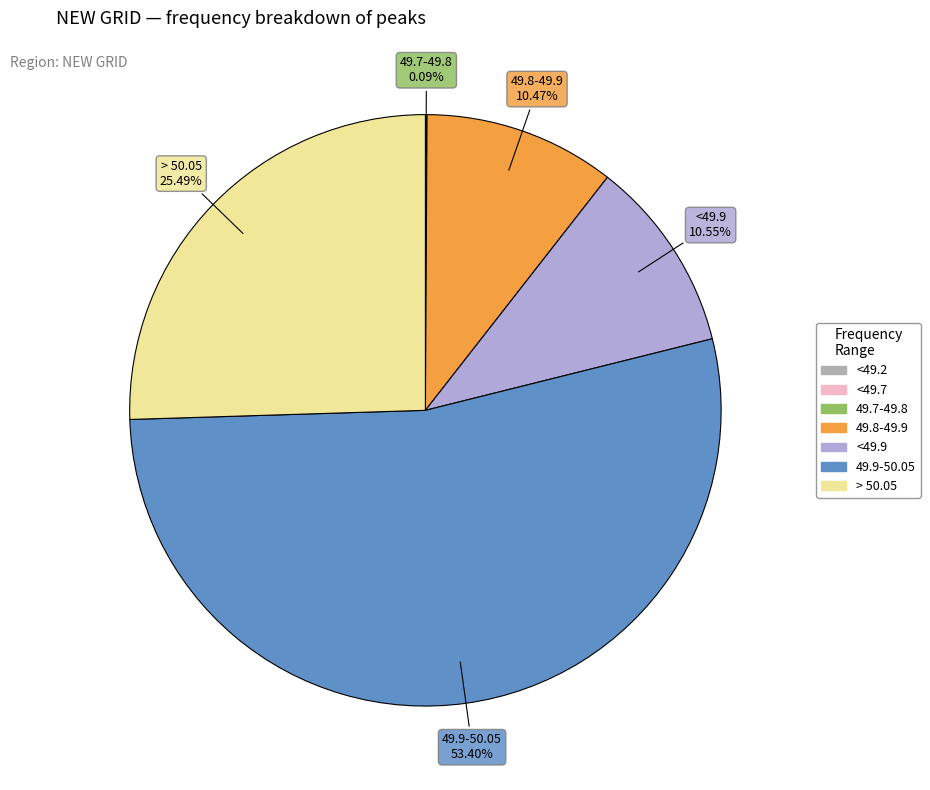

Does any single category account for the majority?

Yes